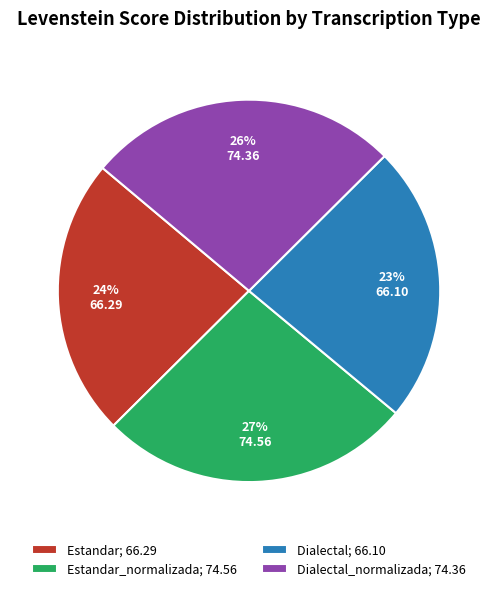

Between Dialectal; 66.10 and Dialectal_normalizada; 74.36, which is larger?

Dialectal_normalizada; 74.36